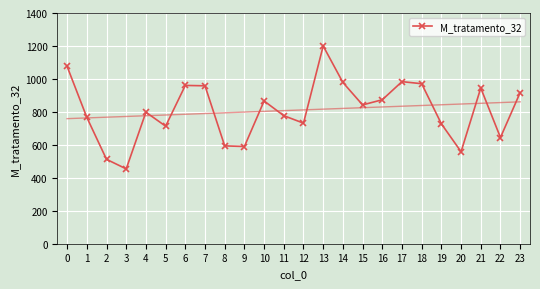

What is the ratio of the value at 11 to the value at 19?

1.1